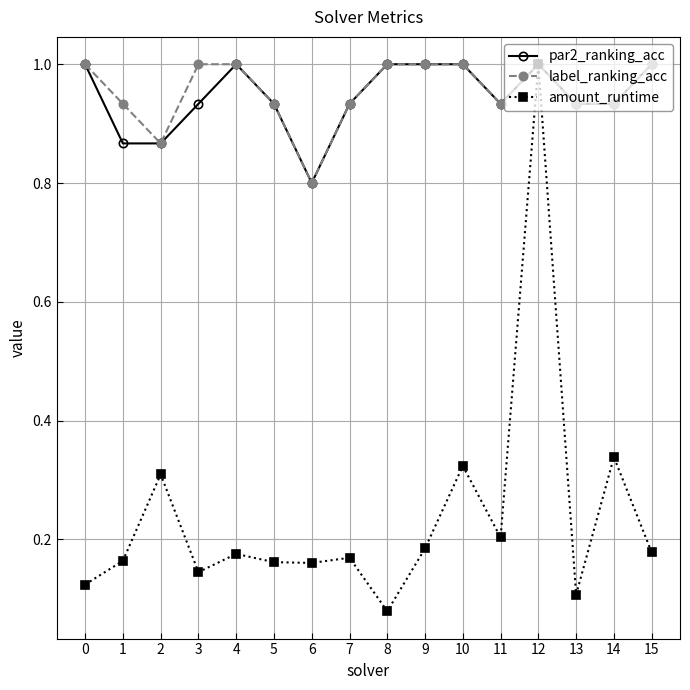

True or false: amount_runtime has more than 0 interior local peaks.

True